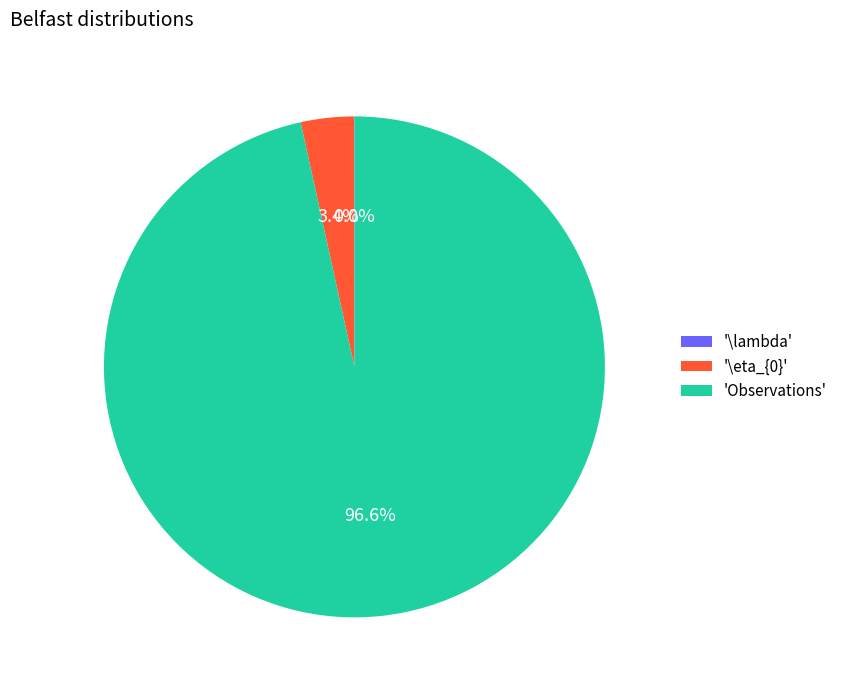

Is there any slice that represents more than half of the pie?

Yes